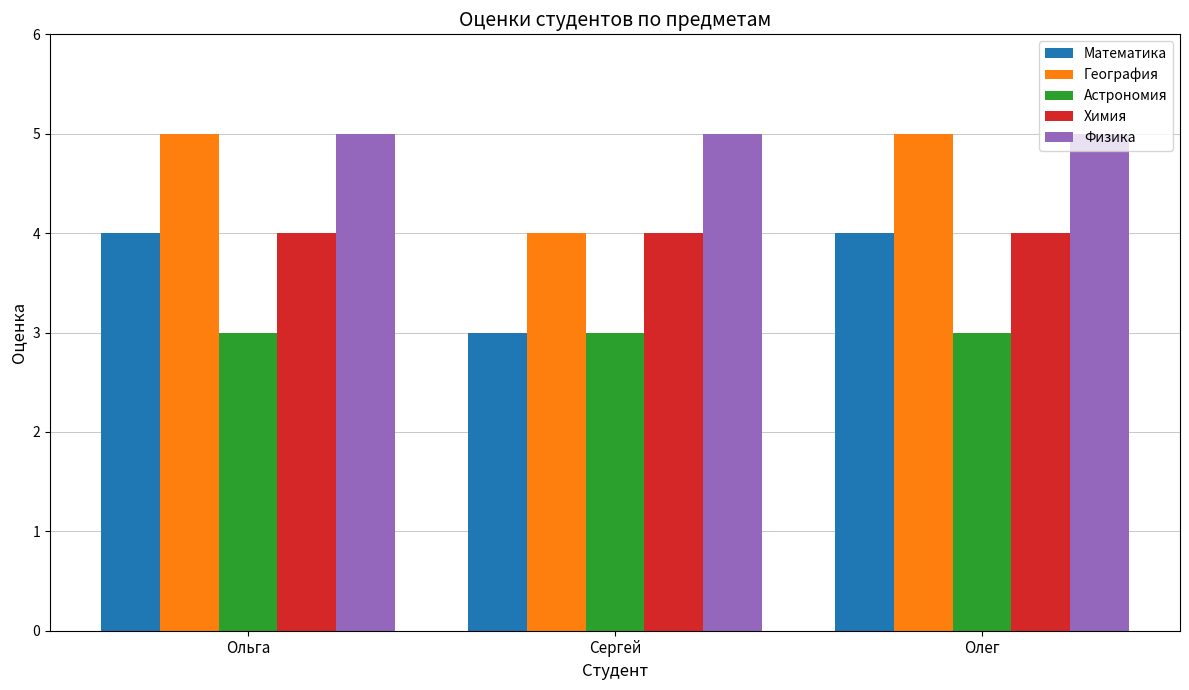

The value of Физика at Сергей is 5. True or false?

True